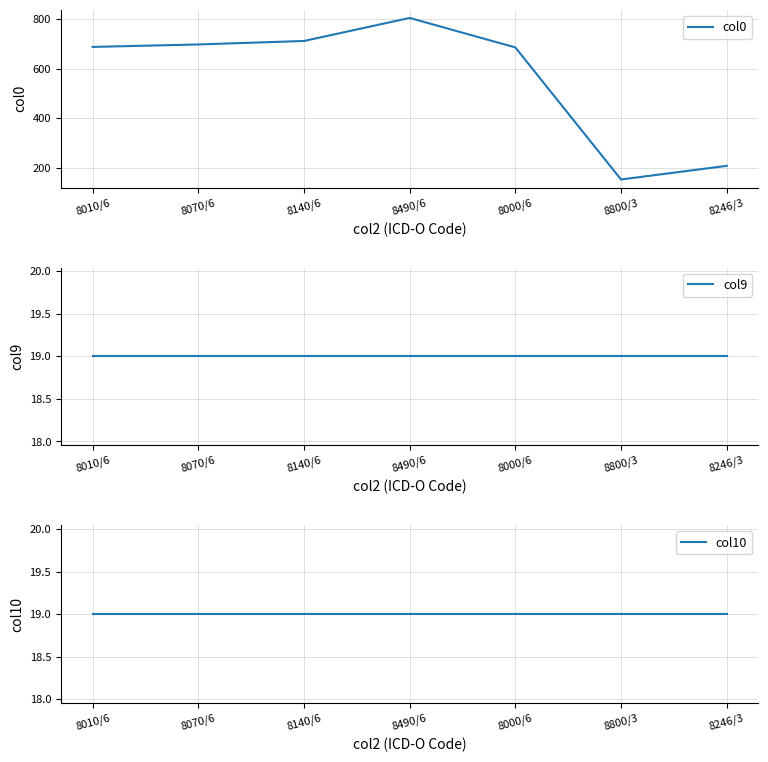

True or false: col9 and col0 cross at least once.

False